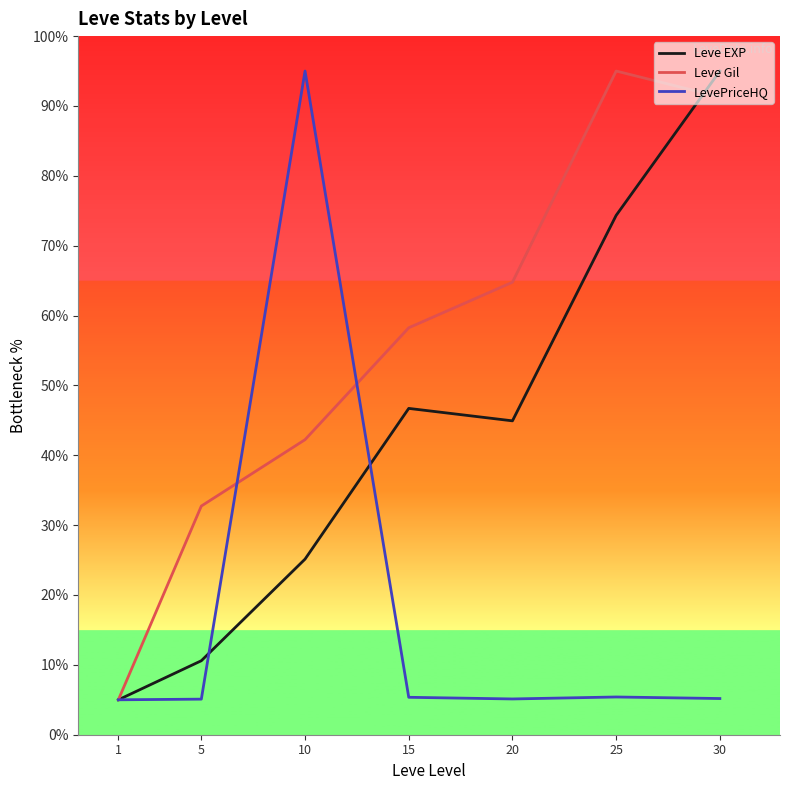

Does the chart display data point markers on the line(s)?

No